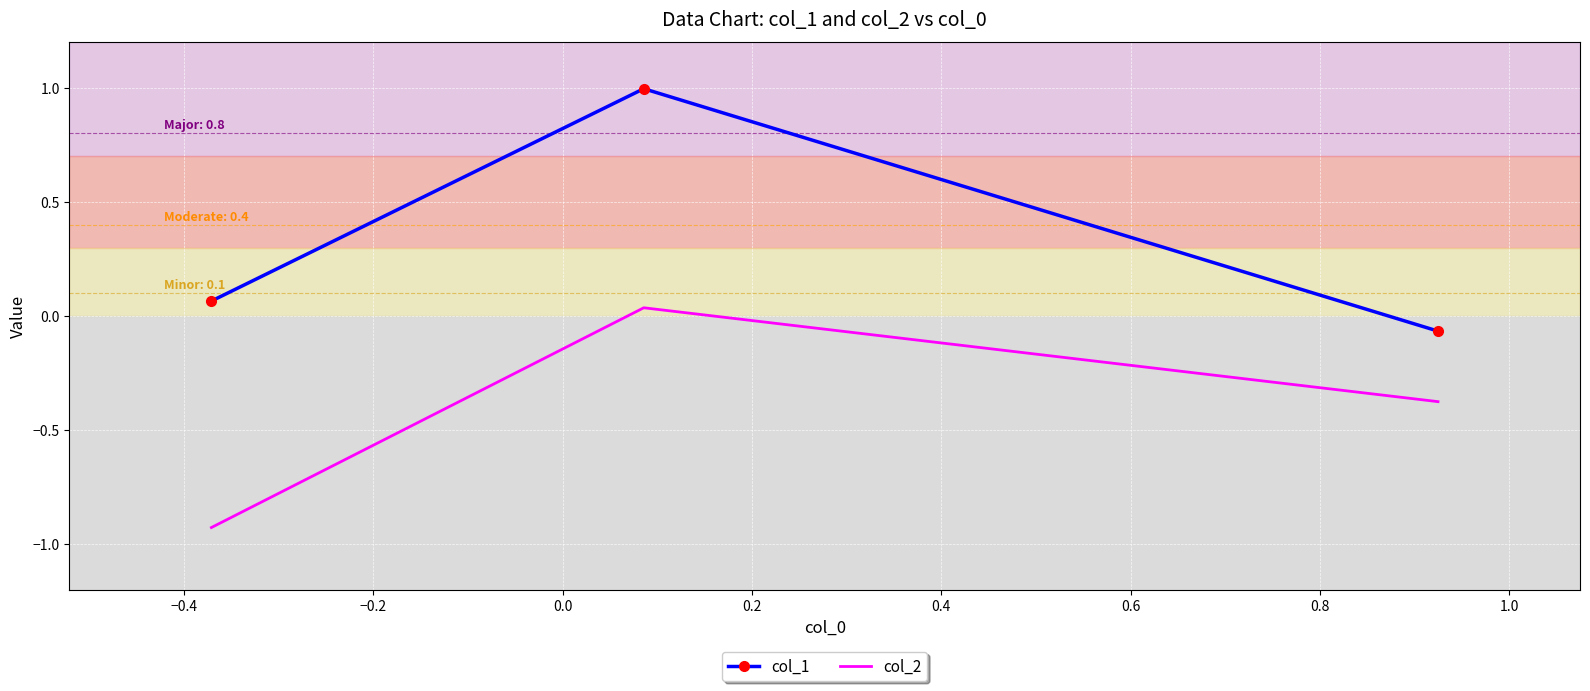

Which series has the largest total across all categories?

col_1